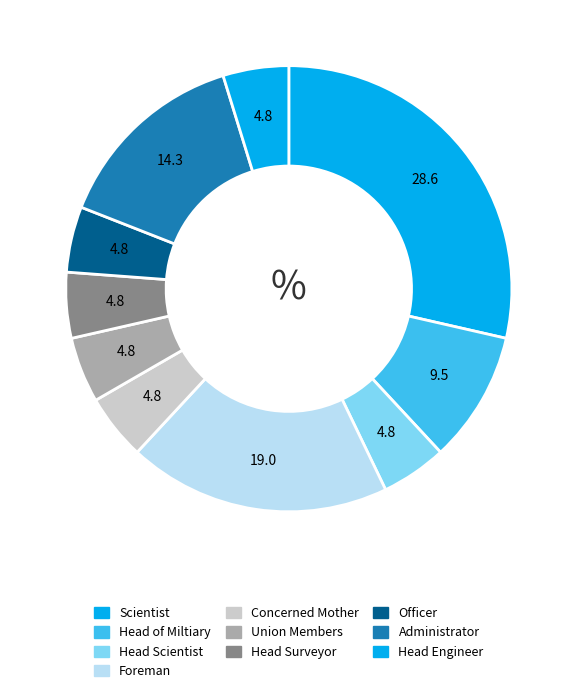

How many segments does this pie chart have?

10